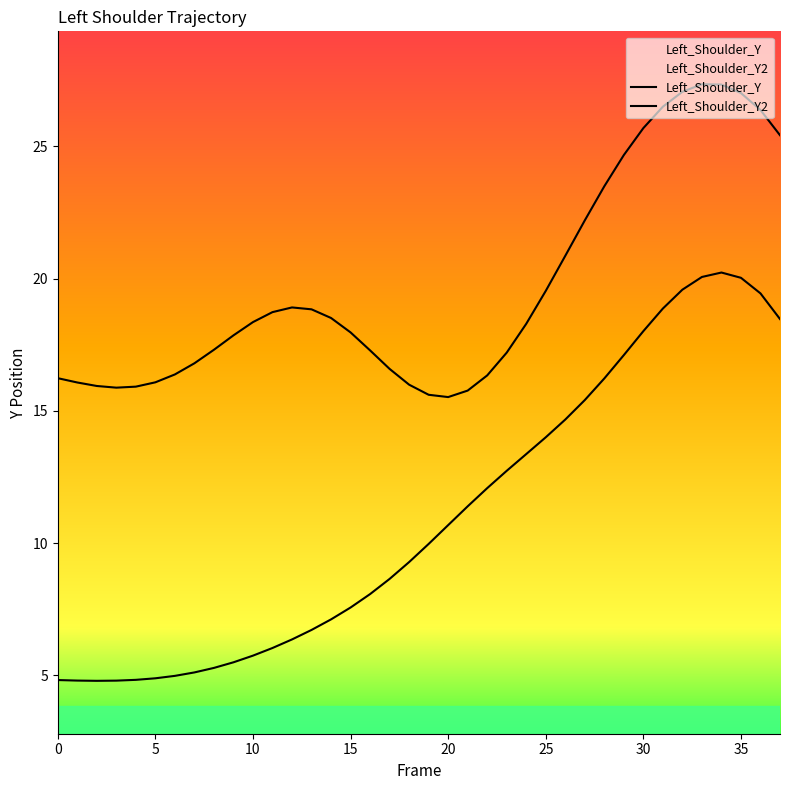

At which label does Left_Shoulder_Y reach its peak?

33